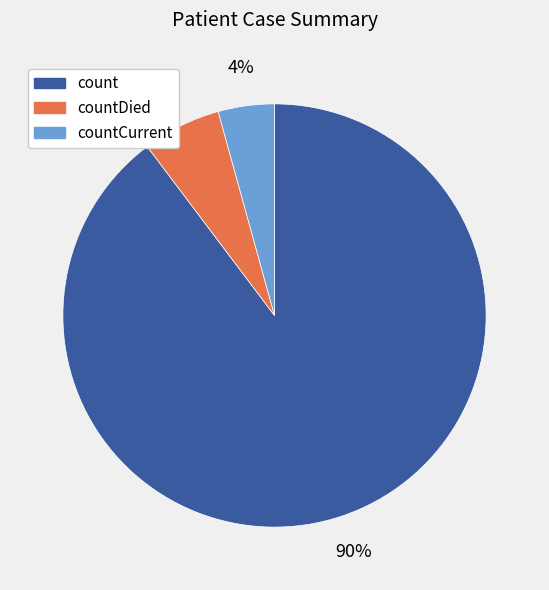

To the nearest percent, what is the average slice percentage?

33%